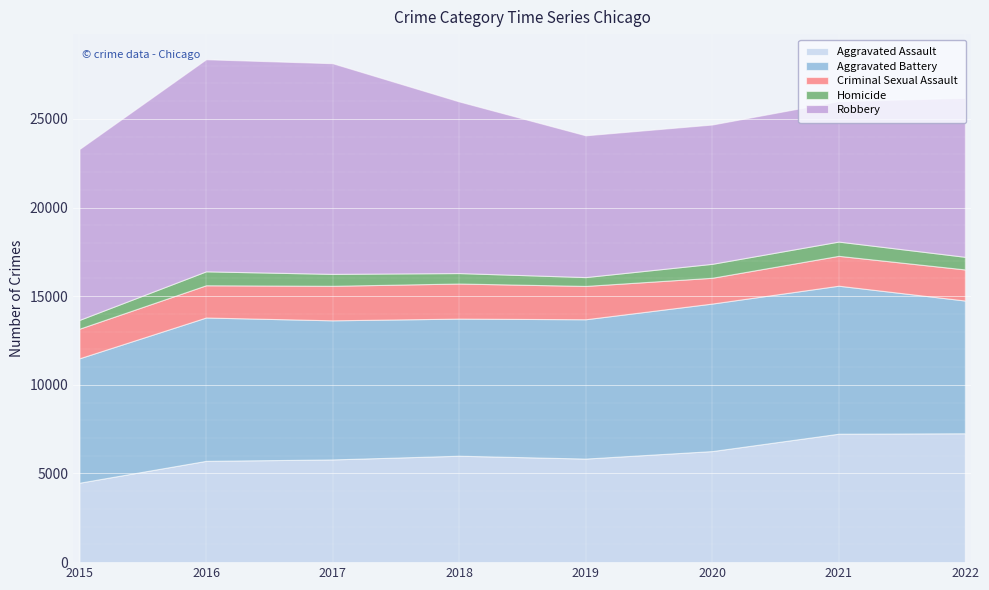

What is the sum of all Robbery values?

75892